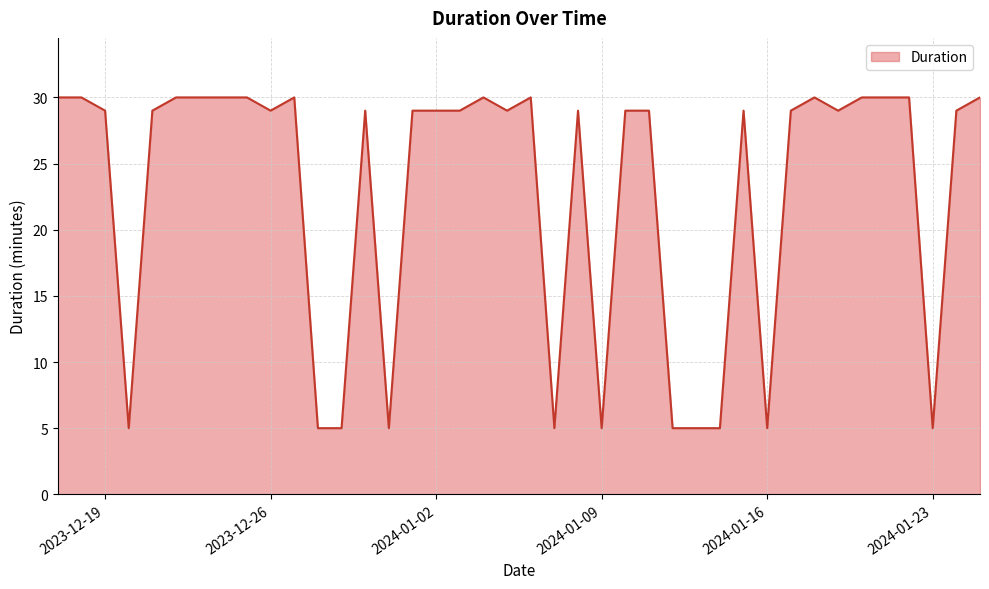

What is the difference between the maximum and minimum values?

25